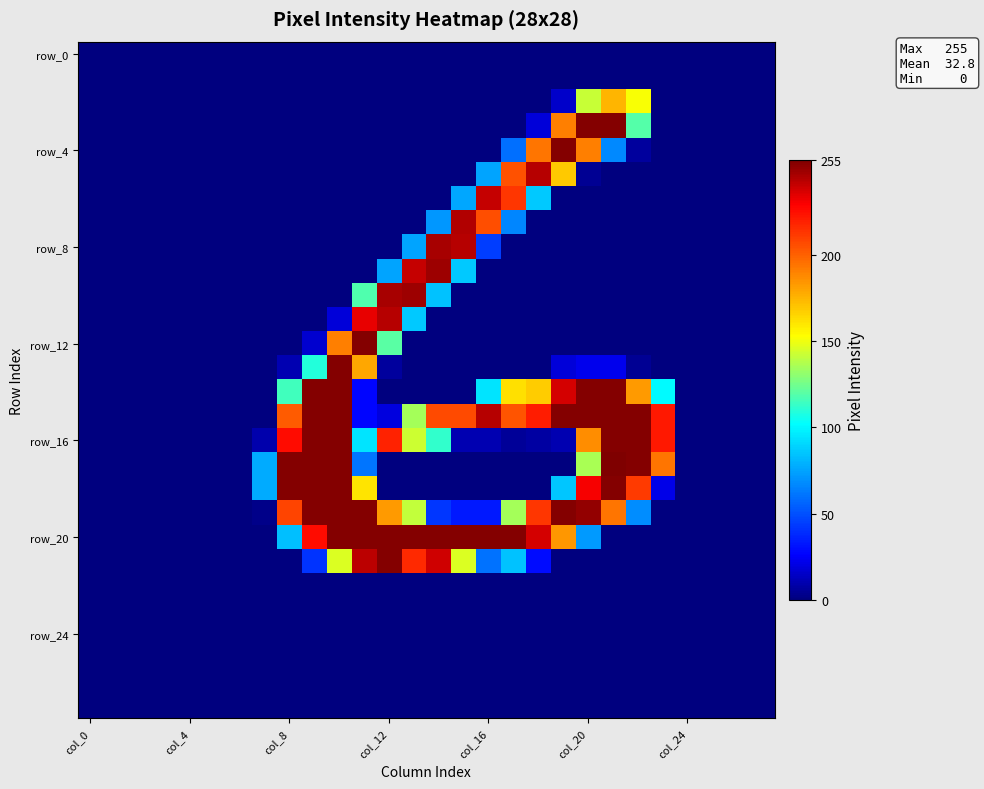

At which category does the chart reach its peak across all series?

21